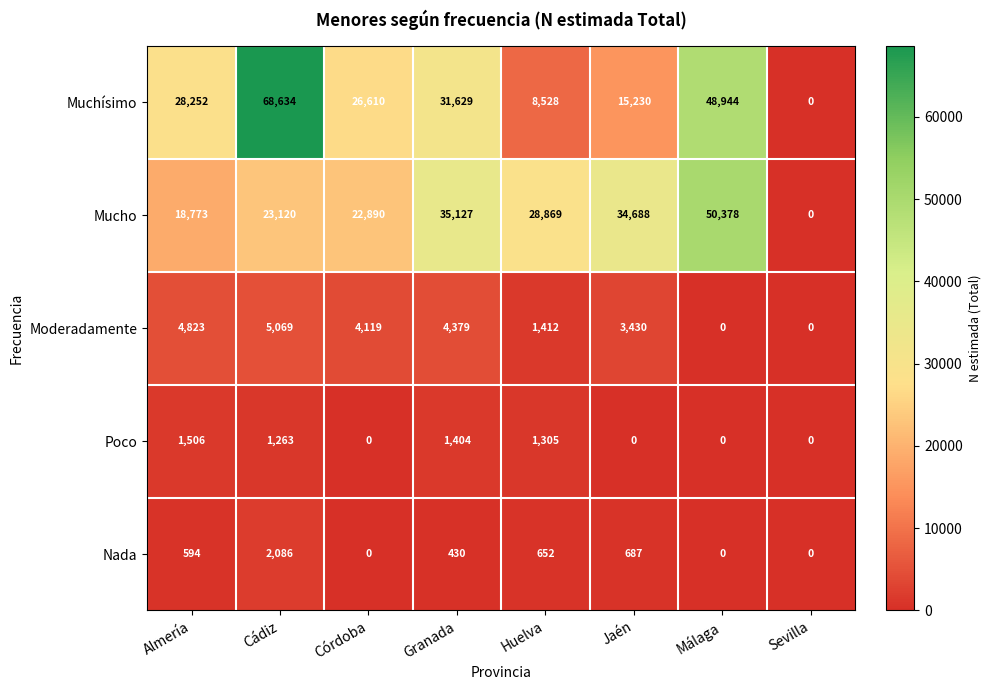

Is the value of Mucho at Cádiz greater than the value of Moderadamente at Huelva?

Yes